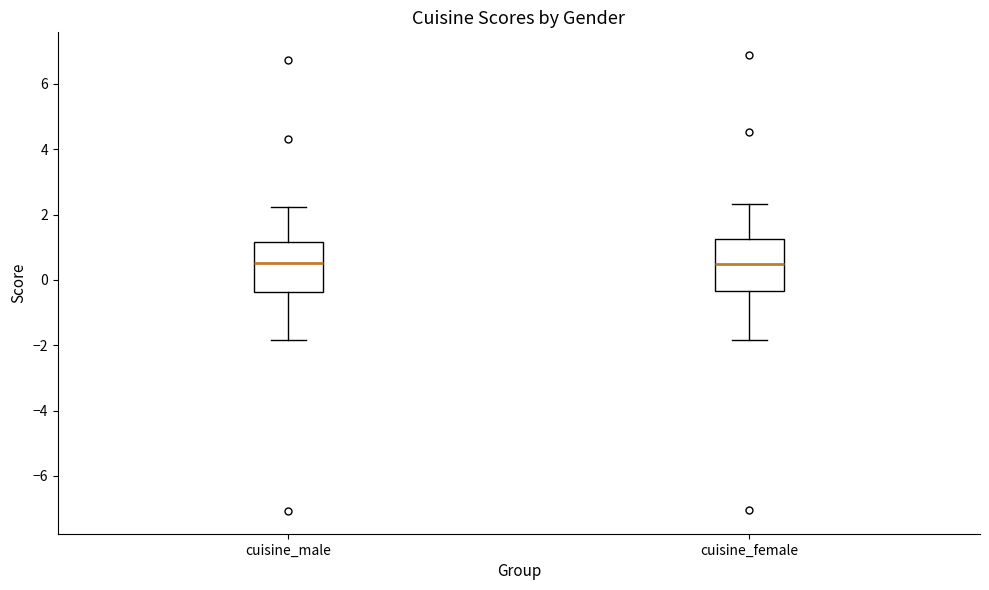

Where is the upper edge of the box for cuisine_female on the y-axis? The values are not printed on the chart, so give them approximately, as read against the axis.

1.2